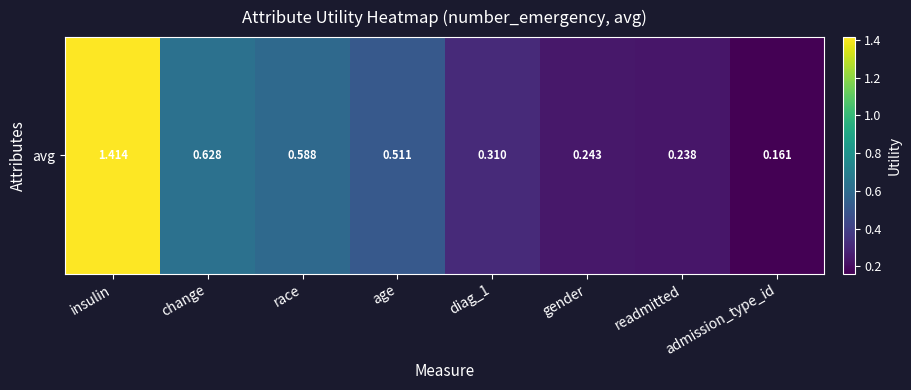

The value at change is 0.4. True or false?

False